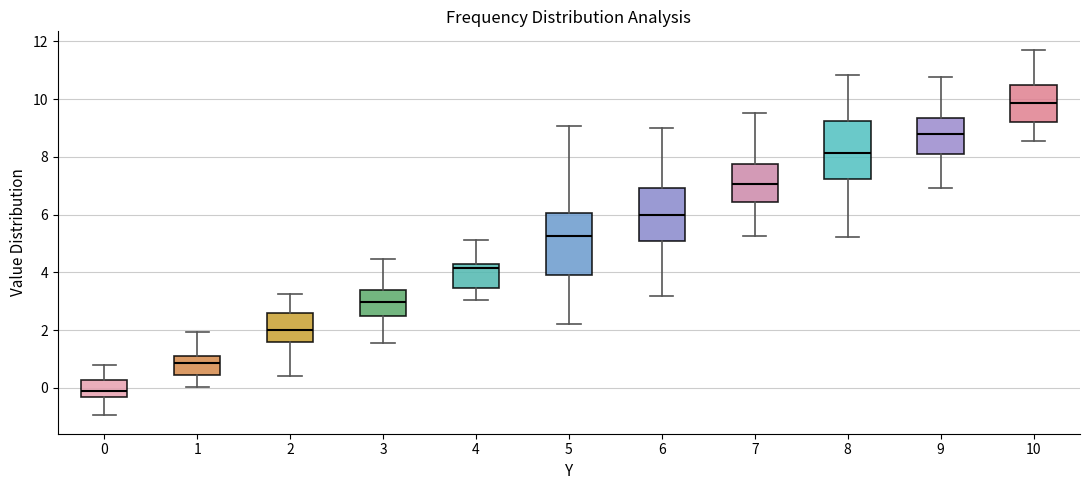

Reading left to right, read every box against the y-axis: the position of its median line, the range the box covers, and the ends of its whiskers. The values are not printed on the chart, so give them approximately, as read against the axis.

0: median -0.2, box -0.4 to 0.2, whiskers -1.0 to 0.8
1: median 0.8, box 0.4 to 1.0, whiskers 0.0 to 2.0
2: median 2.0, box 1.6 to 2.6, whiskers 0.4 to 3.2
3: median 3.0, box 2.4 to 3.4, whiskers 1.6 to 4.4
4: median 4.2 (just below the box's upper edge), box 3.4 to 4.2, whiskers 3.0 to 5.2
5: median 5.2, box 4.0 to 6.0, whiskers 2.2 to 9.0
6: median 6.0, box 5.0 to 7.0, whiskers 3.2 to 9.0
7: median 7.0, box 6.4 to 7.8, whiskers 5.2 to 9.6
8: median 8.2, box 7.2 to 9.2, whiskers 5.2 to 10.8
9: median 8.8, box 8.2 to 9.4, whiskers 7.0 to 10.8
10: median 9.8, box 9.2 to 10.6, whiskers 8.6 to 11.8